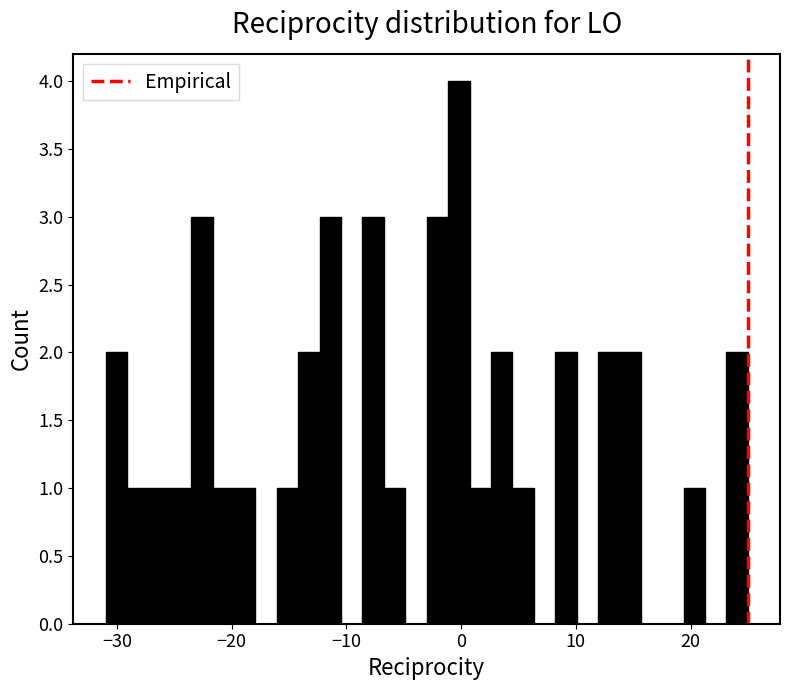

Read against the x-axis, roughly where is the centre of the tallest bar?

0